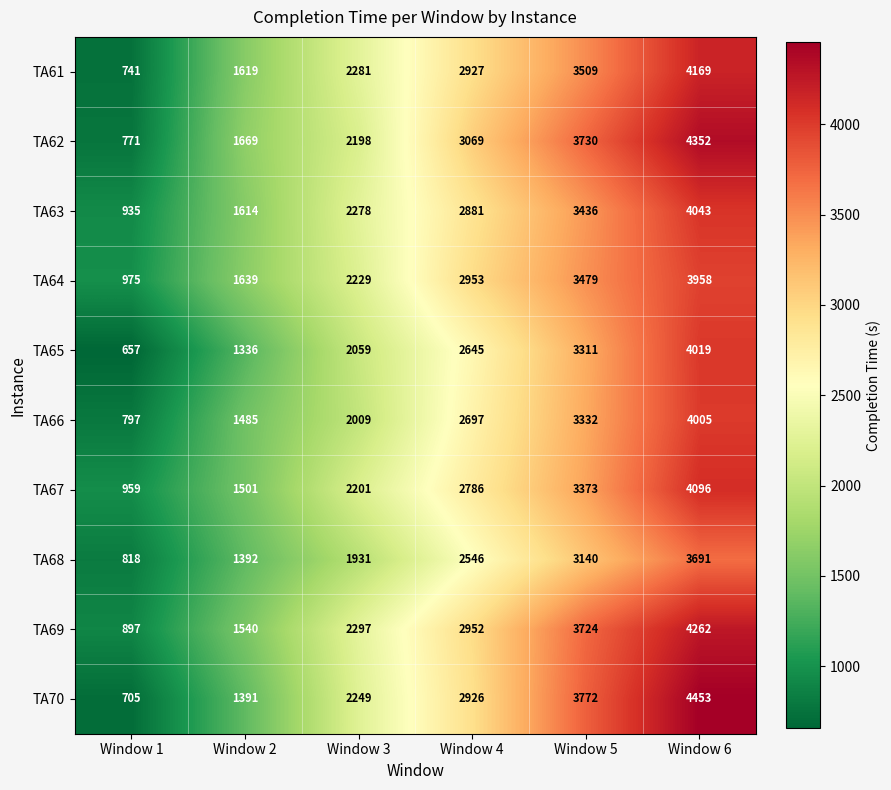

What is the maximum value shown in the chart?

4453